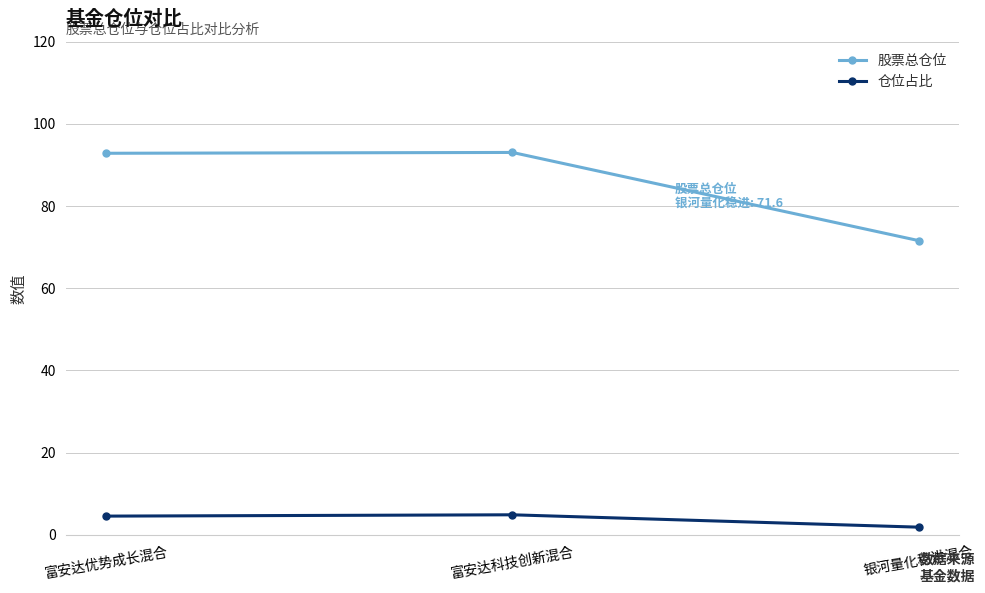

What is the difference between the maximum and minimum values in the 仓位占比 series?

3.0